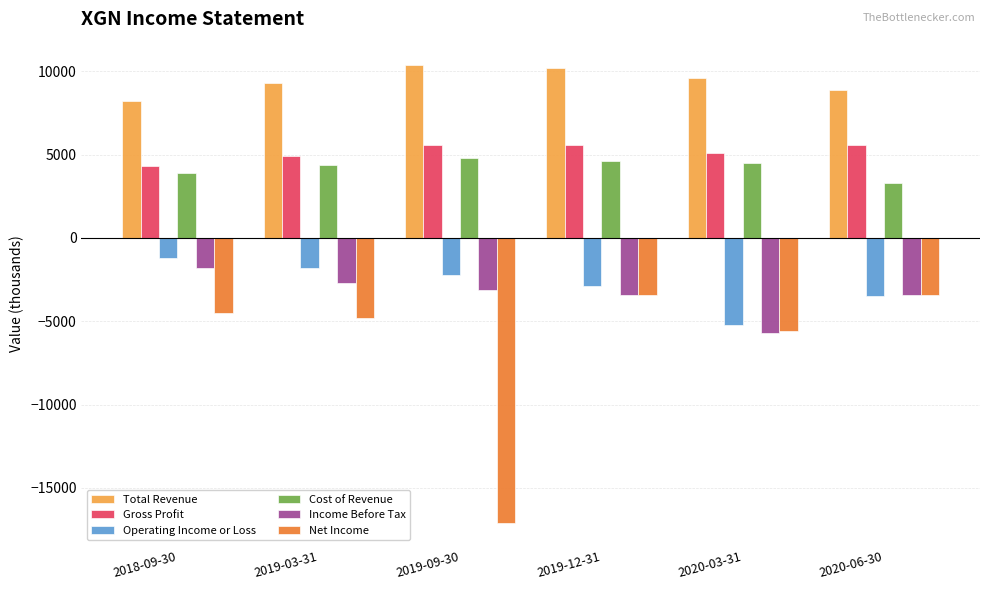

The value of Operating Income or Loss at 2020-03-31 is -1497. True or false?

False